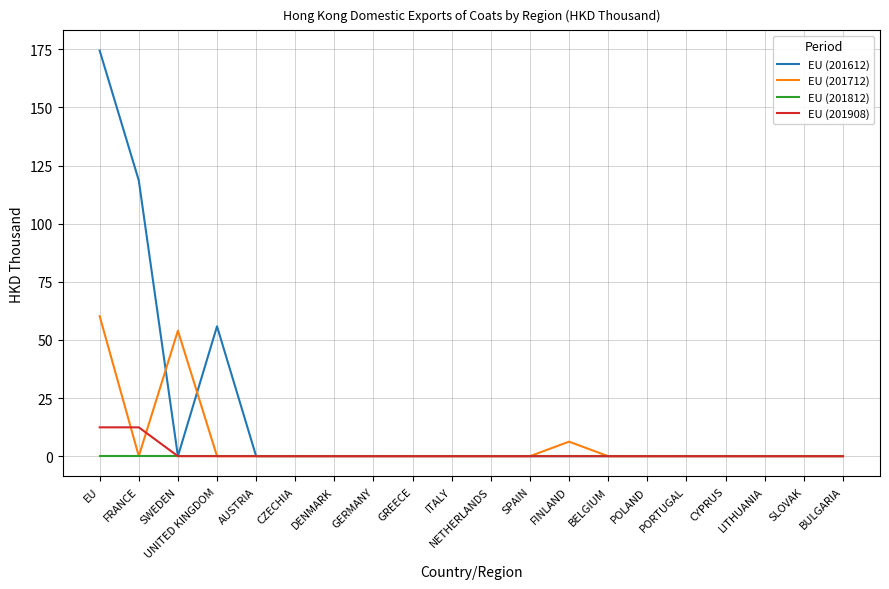

Is it true that EU (201612) equals 0.0 at CZECHIA?

True